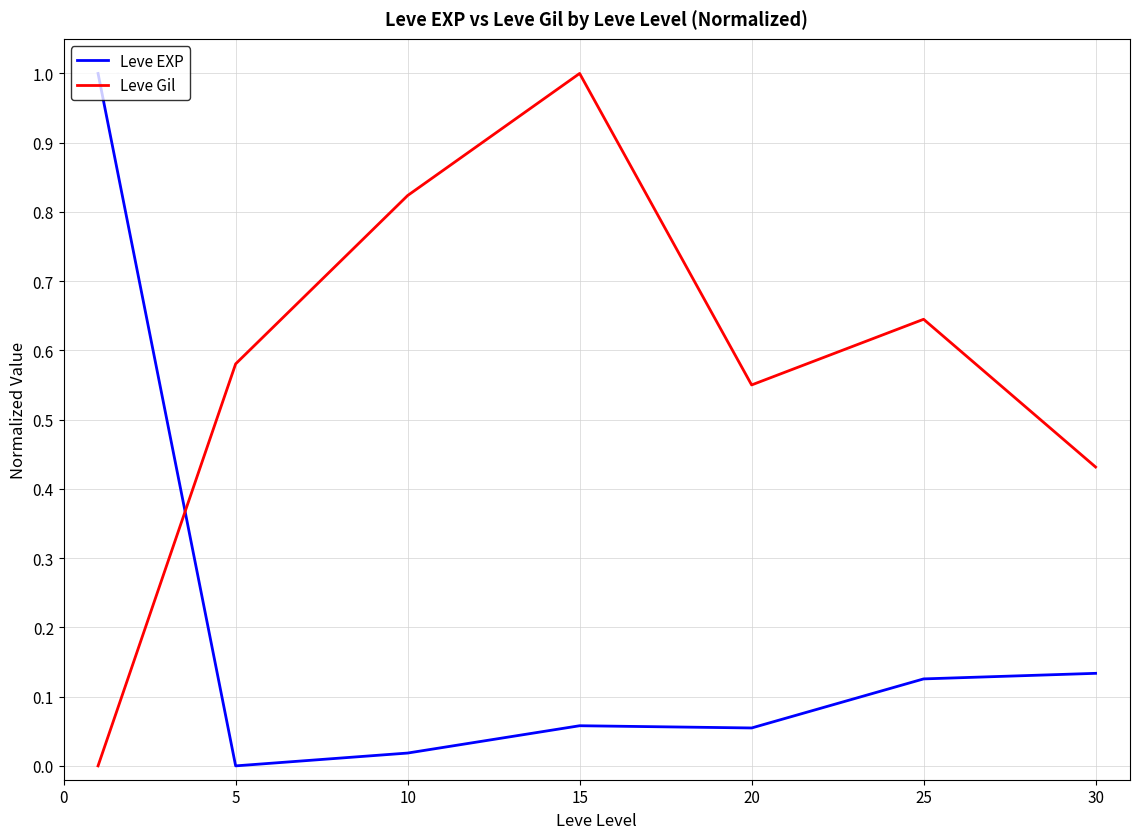

Which series has the largest total across all categories?

Leve Gil